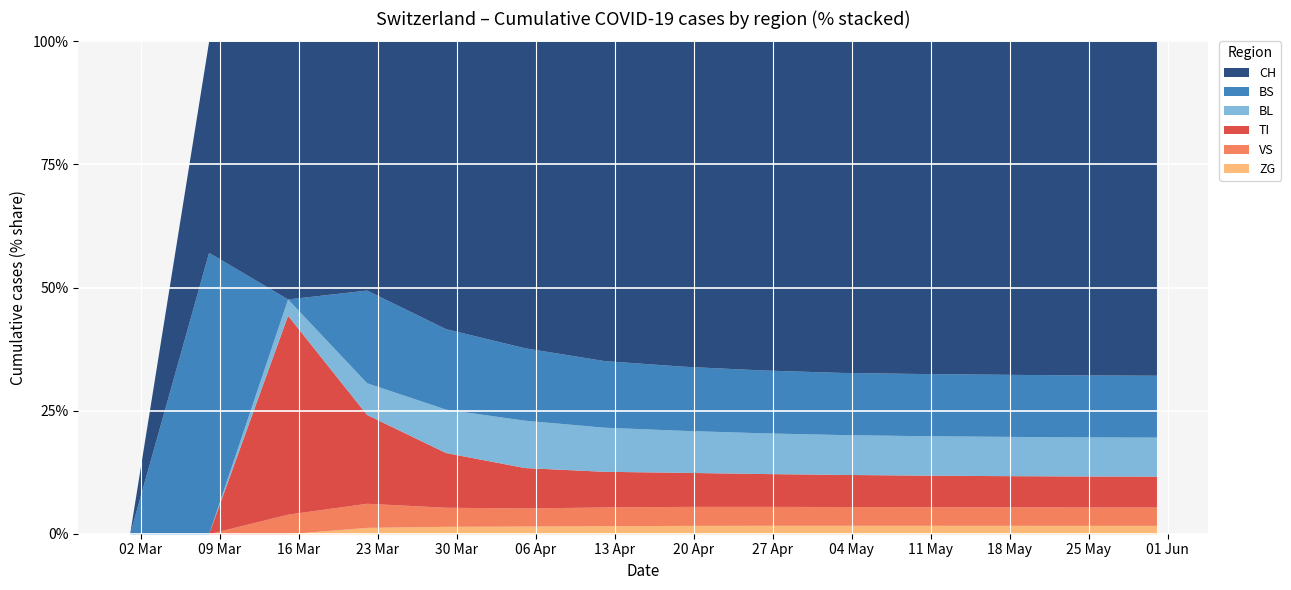

What is the total value across all series at 2020-04-05?

3535